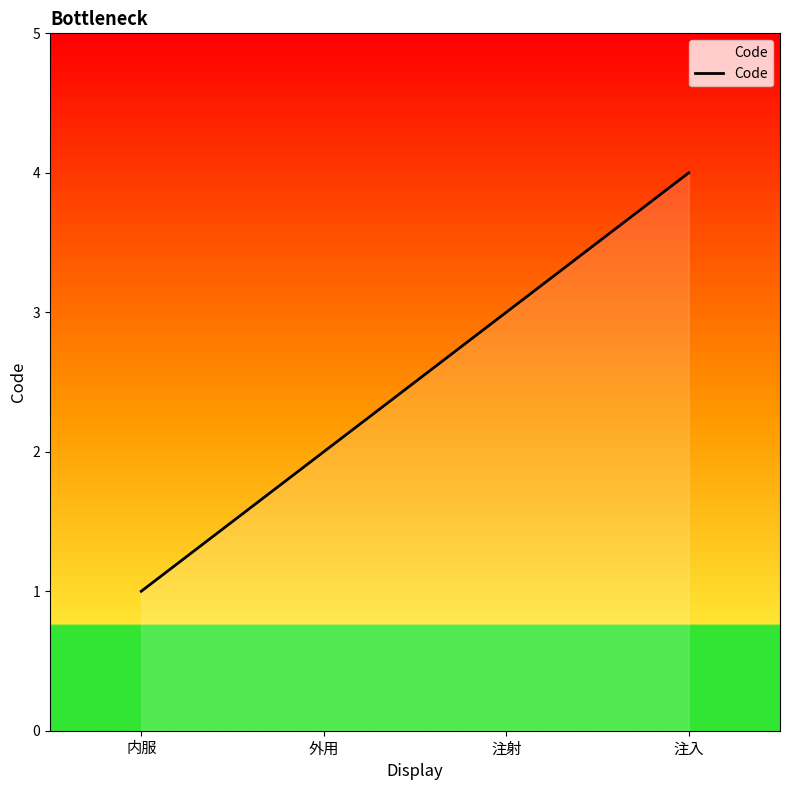

Read the value at 内服.

1